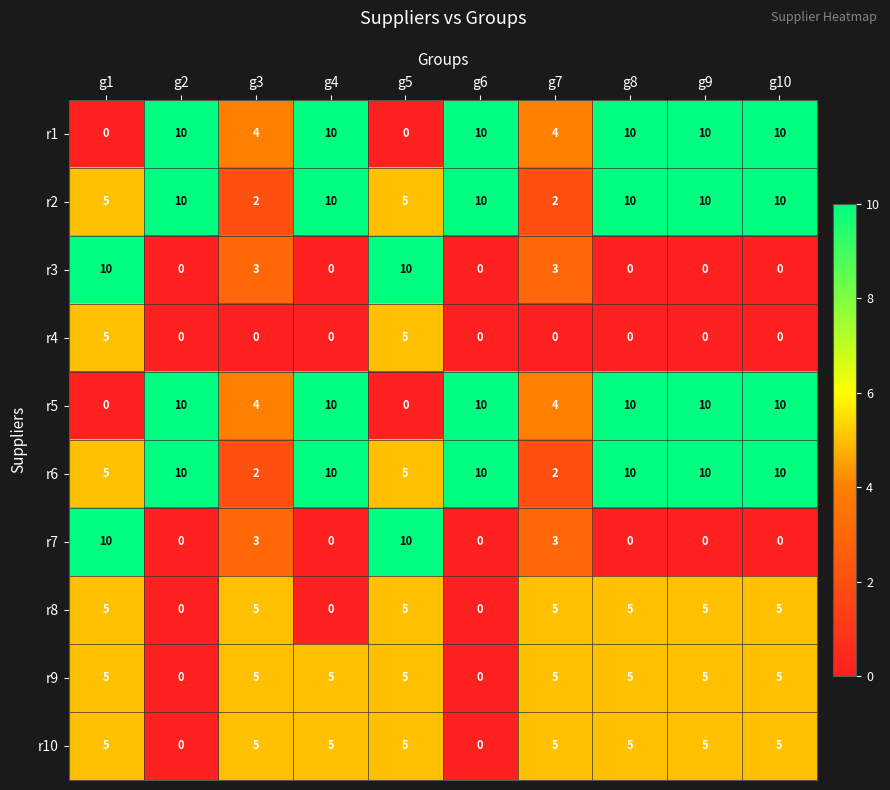

At how many categories does at least one series exceed 0?

10